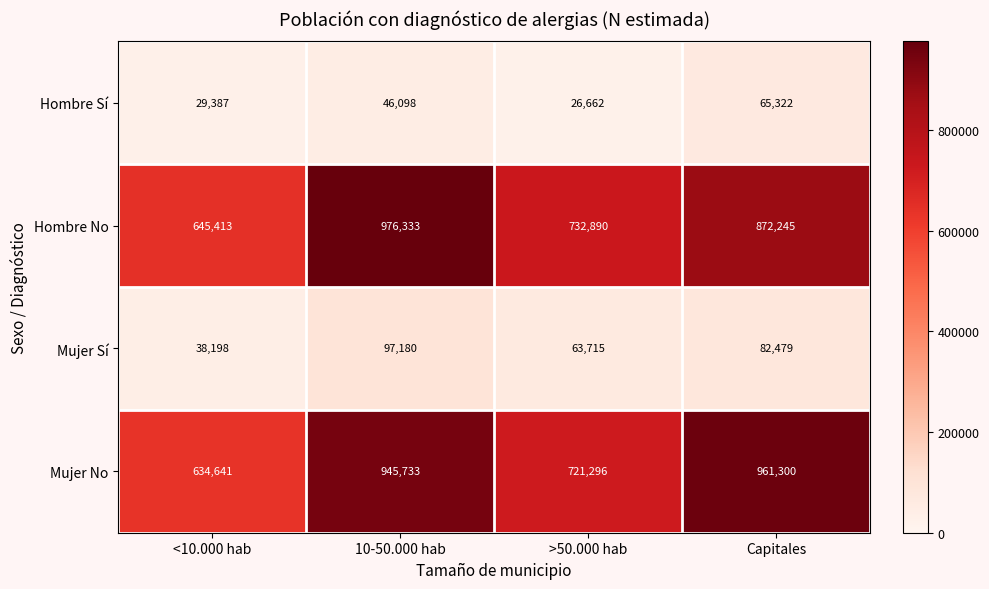

Which label corresponds to the largest value in the chart?

10-50.000 hab